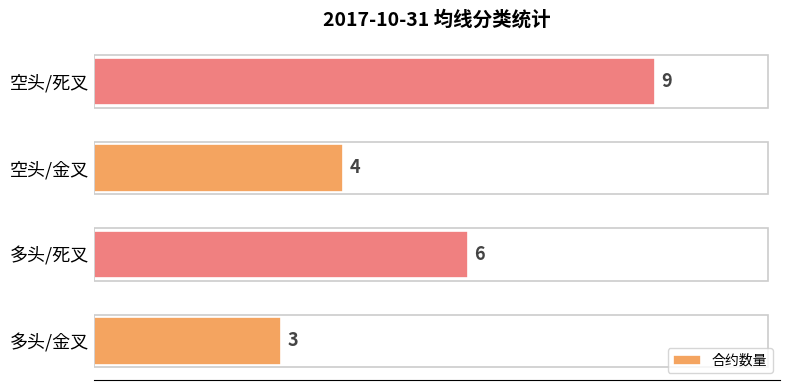

Between 多头/死叉 and 多头/金叉, which is larger?

多头/死叉